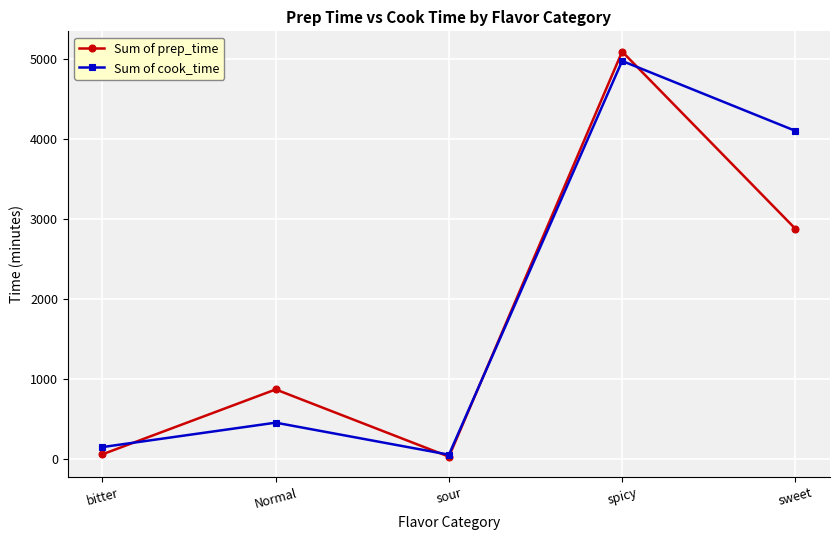

What is the average value of the Sum of prep_time series?

1785